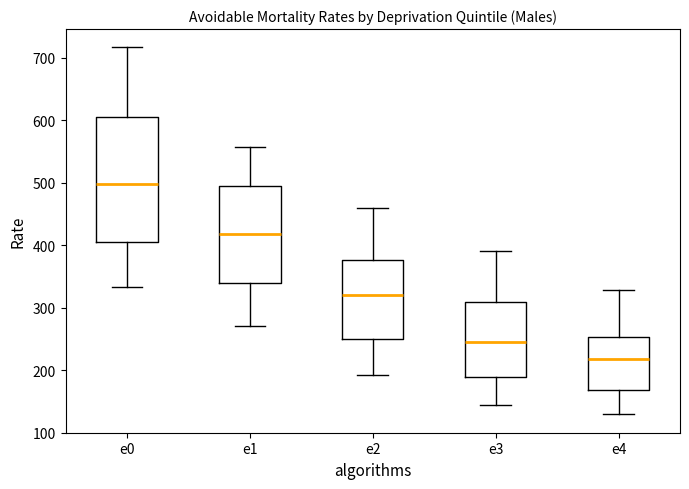

Which box's median line is the highest?

e0